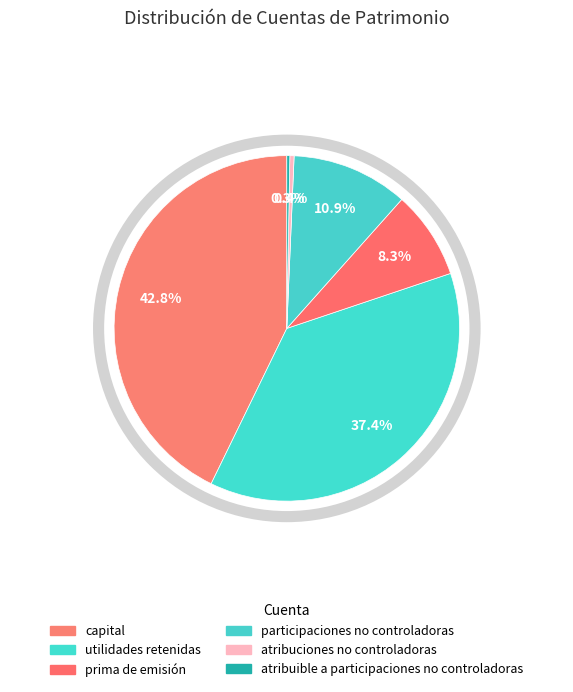

To the nearest percent, what is the difference between the largest and smallest slice percentages?

43%